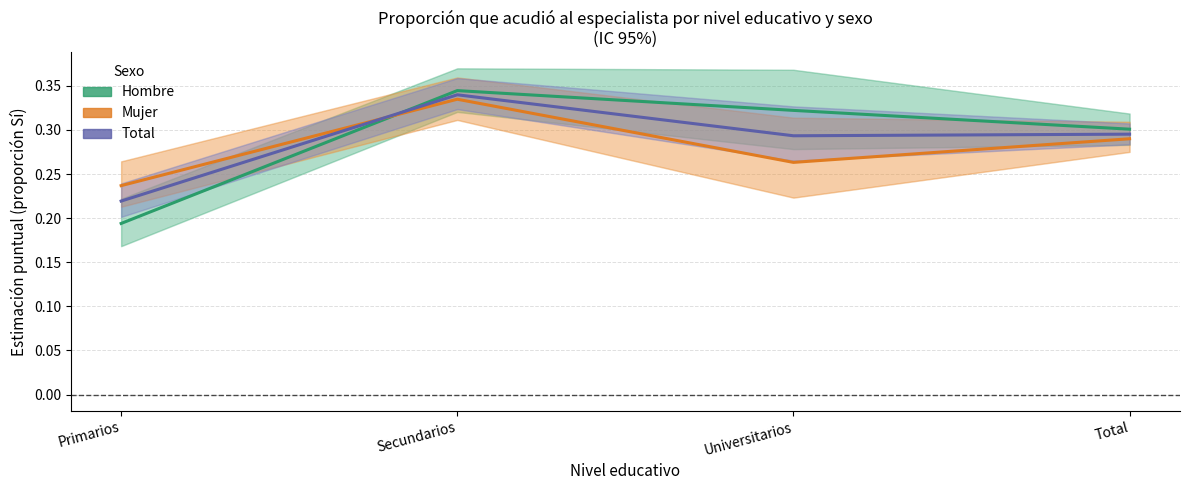

List the series in order of their peak value, highest first.

Hombre, Total, Mujer